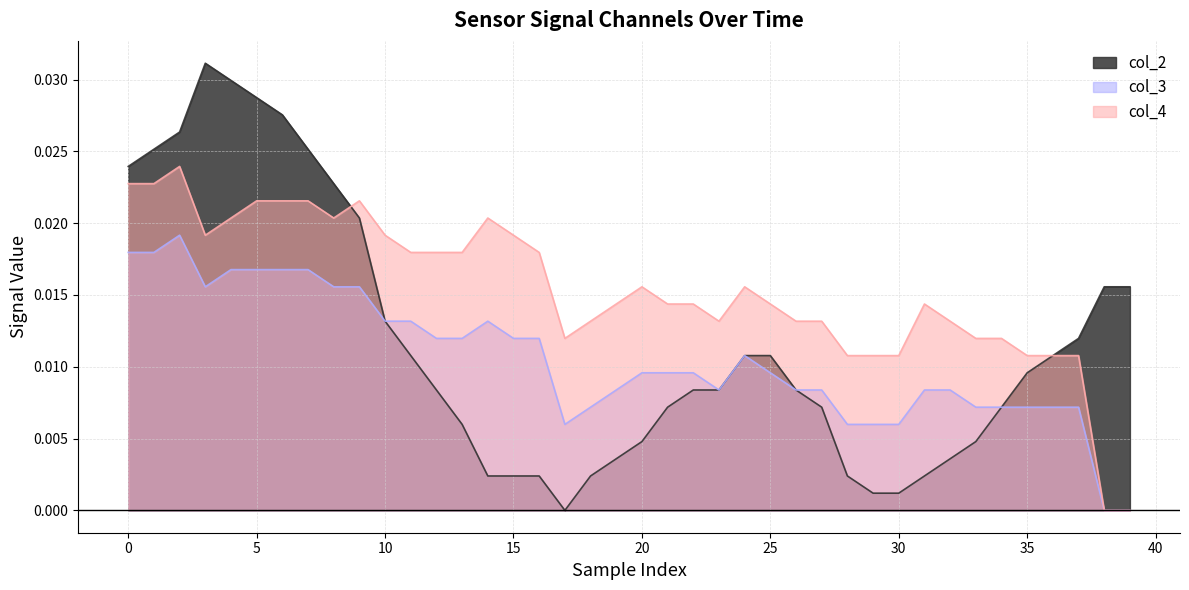

Which series has the largest range (max minus min)?

col_2